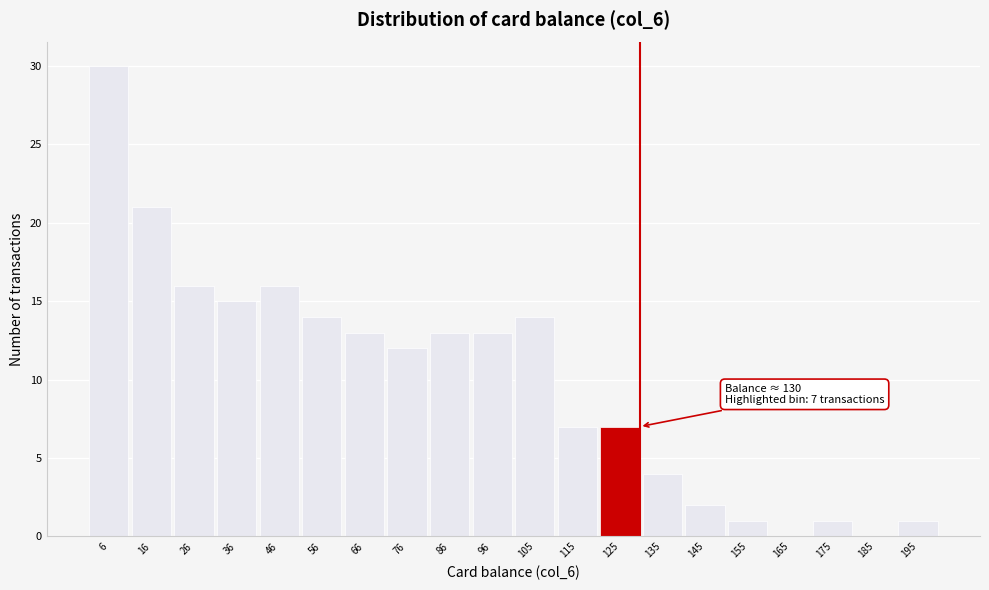

Which range on the x-axis has the tallest bar?

1 to 11